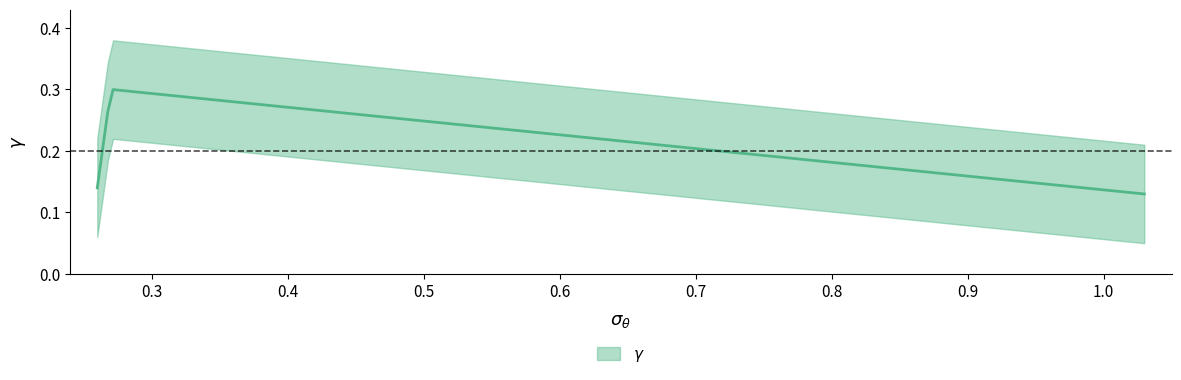

Does the chart display data point markers on the line(s)?

No